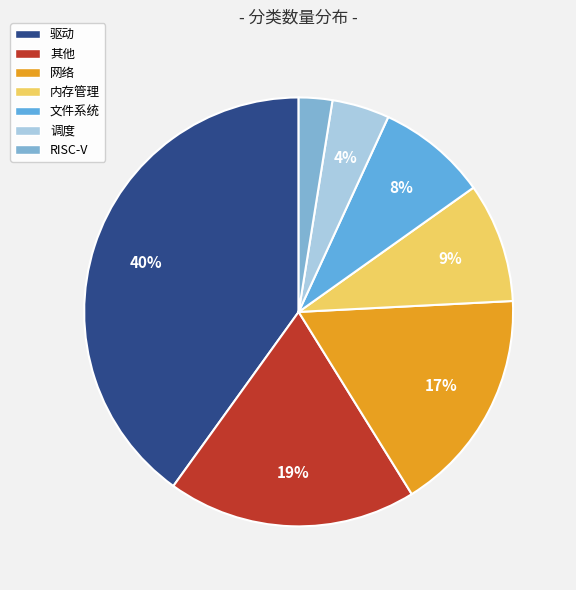

Which has a higher value, 其他 or 内存管理?

其他